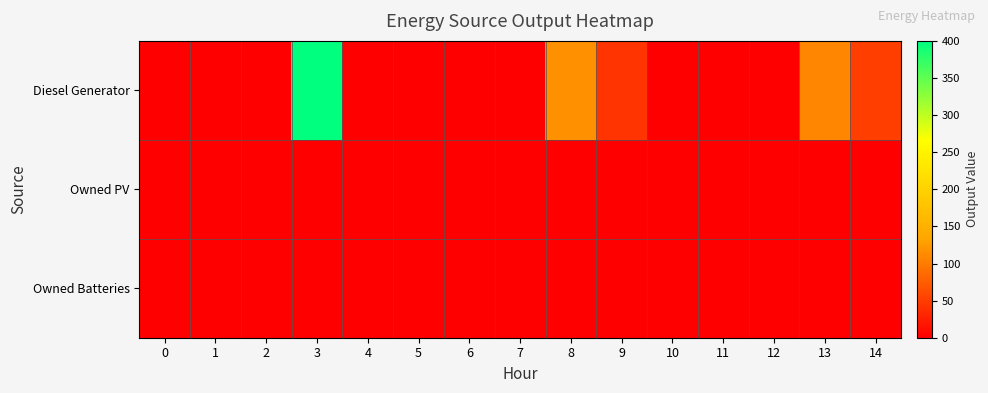

How many data points does each series have?

15